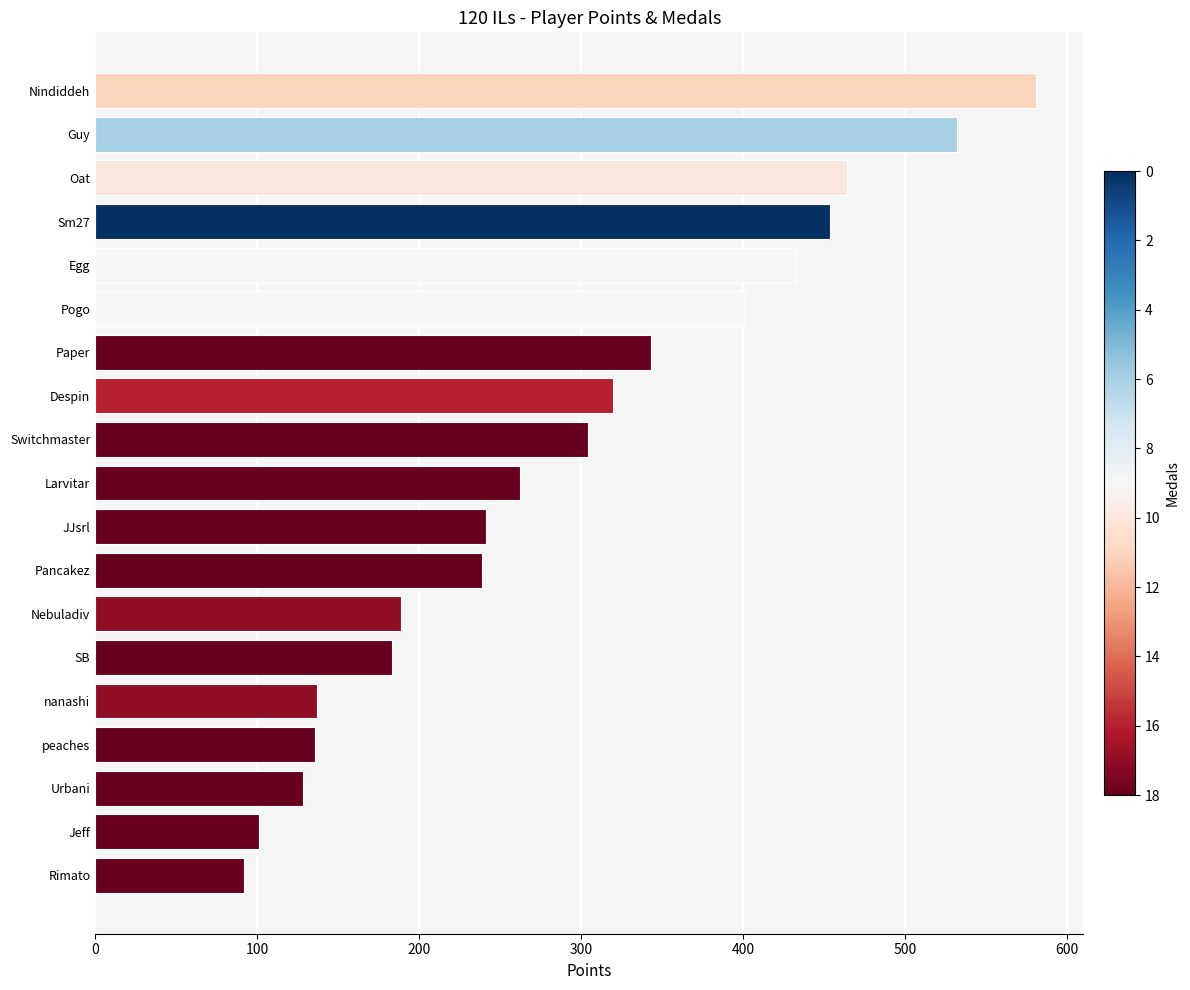

How many series are shown in this chart?

1